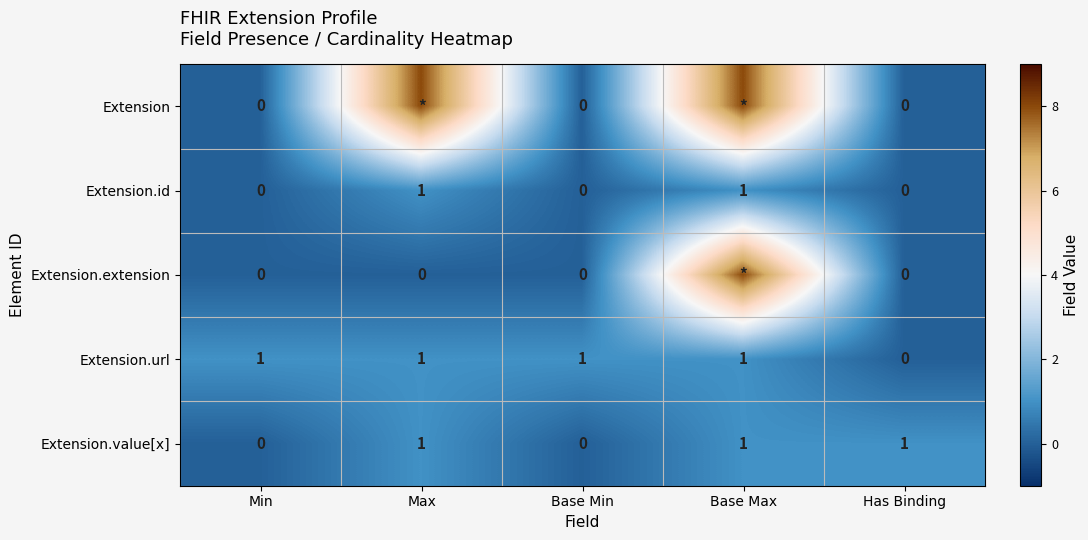

What is the total value across all series at Base Max?

19